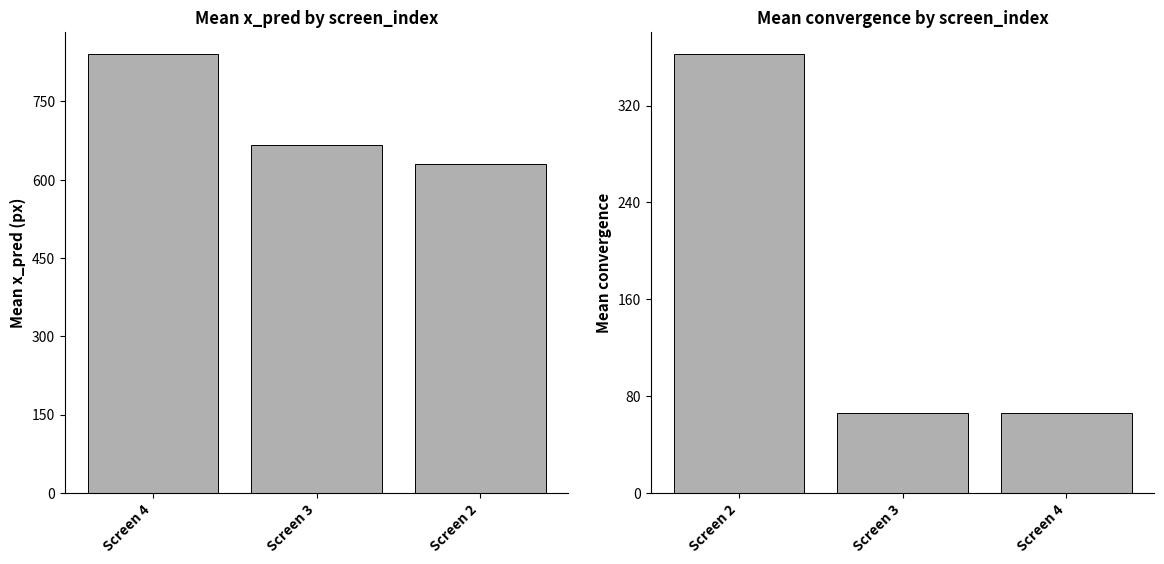

What is the sum of all mean convergence values?

494.6